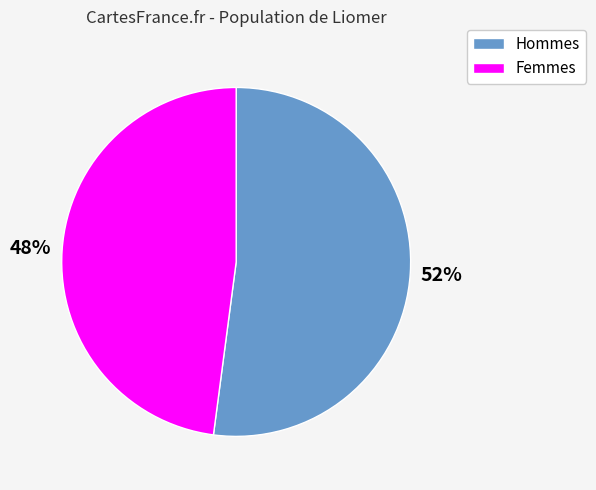

To the nearest percent, what is the difference between the largest and smallest slice percentages?

4%